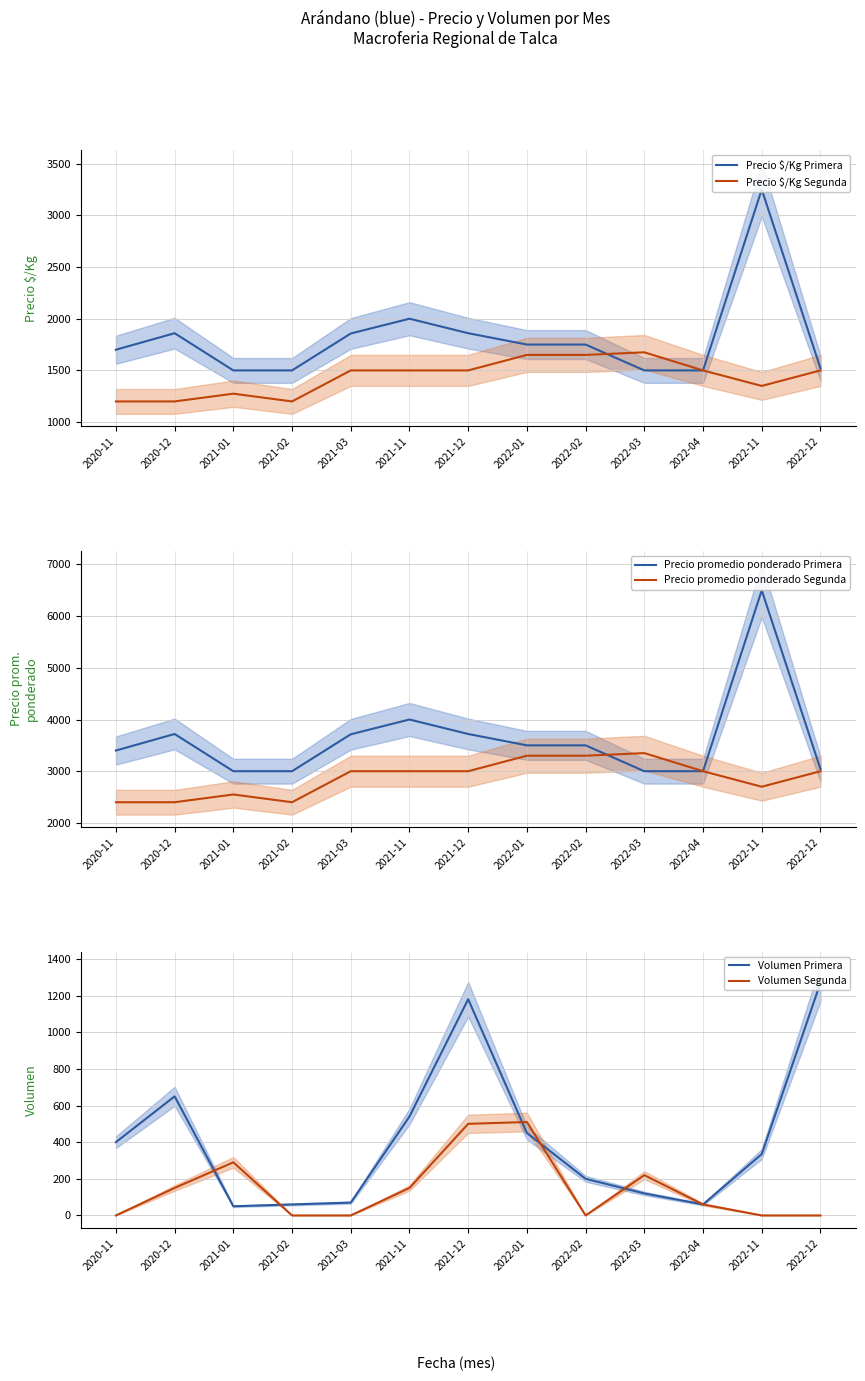

At 2022-03, list the series in order from largest to smallest.

Precio promedio ponderado Segunda, Precio promedio ponderado Primera, Precio $/Kg Segunda, Precio $/Kg Primera, Volumen Segunda, Volumen Primera